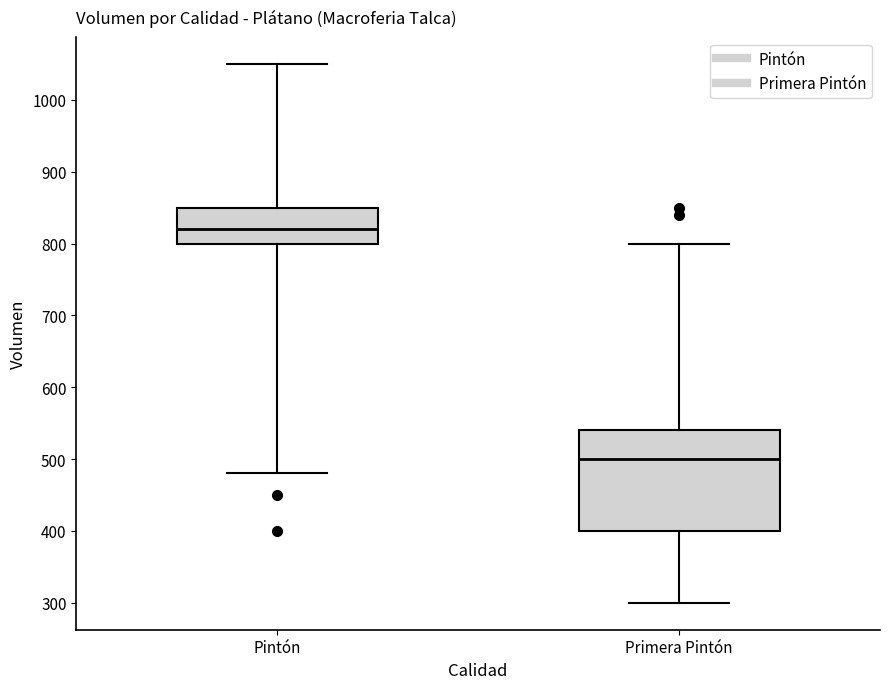

Where does the lower whisker of the box for Primera Pintón end on the y-axis? The values are not printed on the chart, so give them approximately, as read against the axis.

300